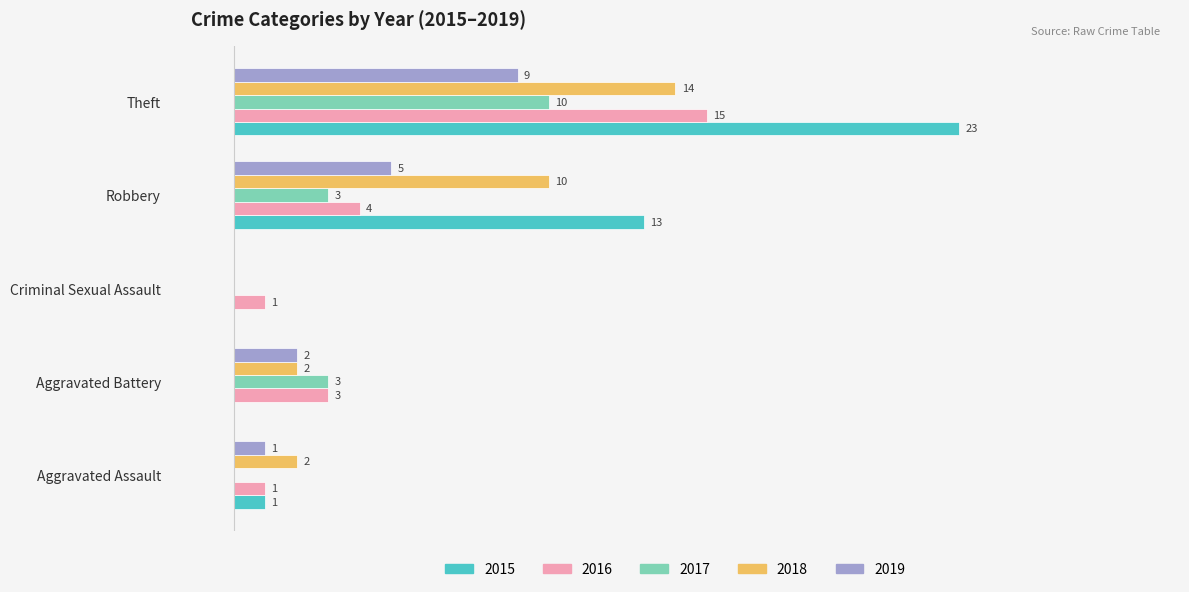

At which label is 2016 closest to 8?

Robbery